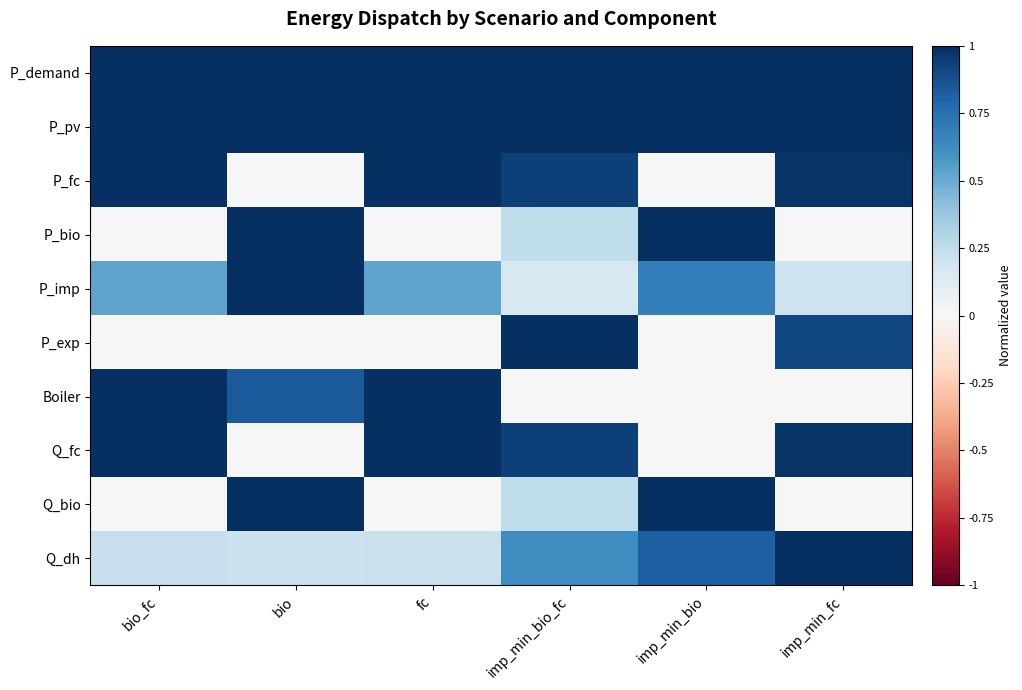

At which category does the chart reach its peak across all series?

bio_fc